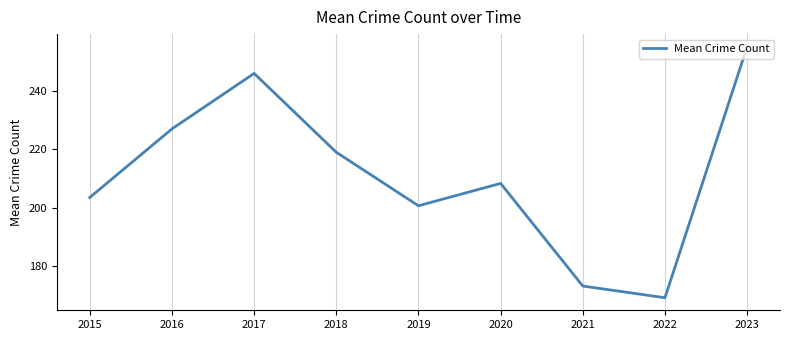

Which category has the lowest value across all series?

2022